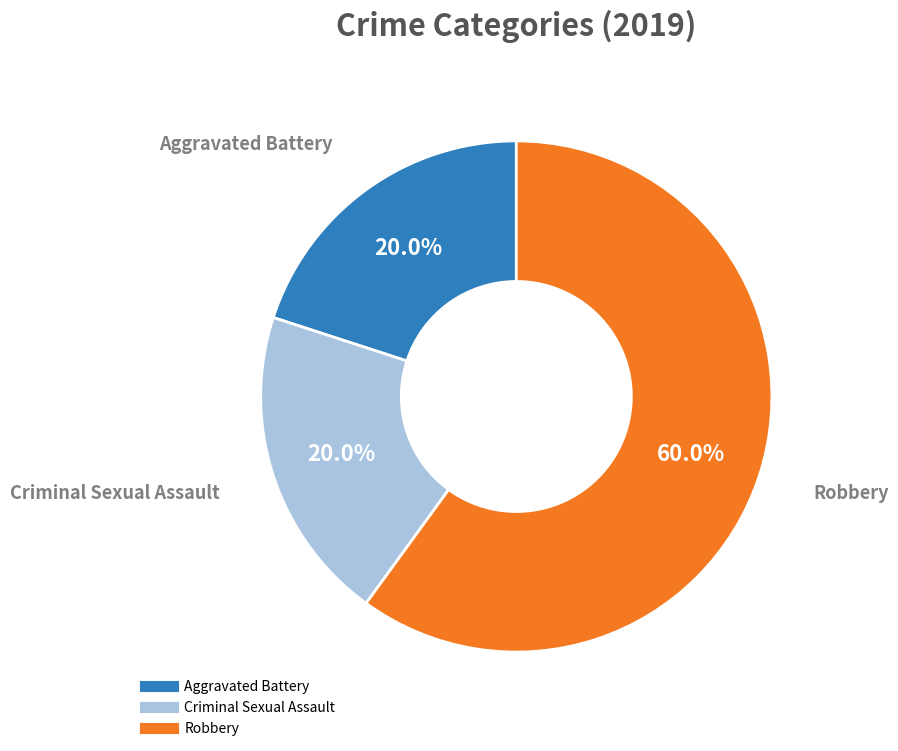

Which slice is the largest?

Robbery